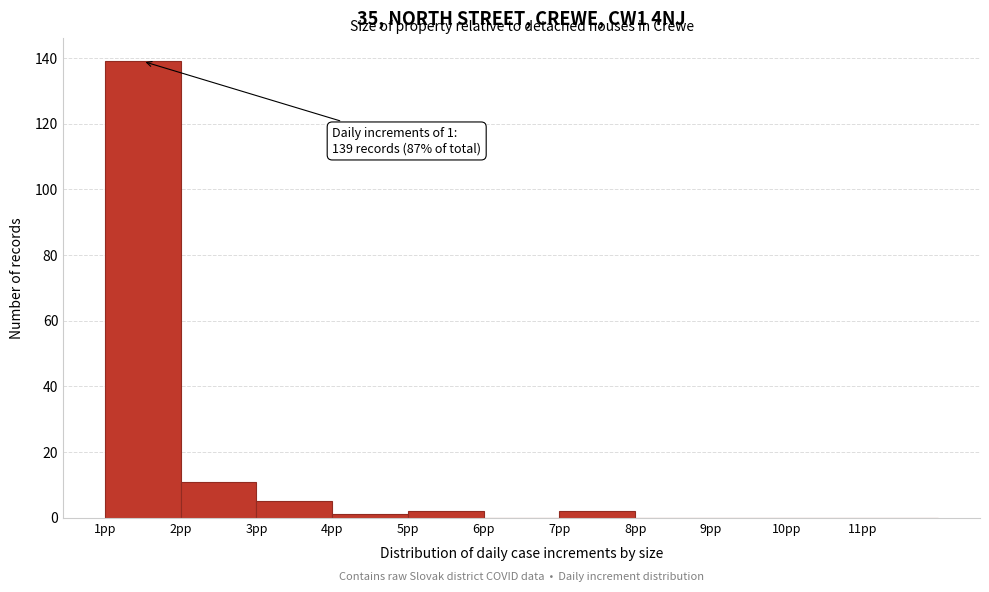

Over which range of the x-axis is the bar tallest?

1 to 2